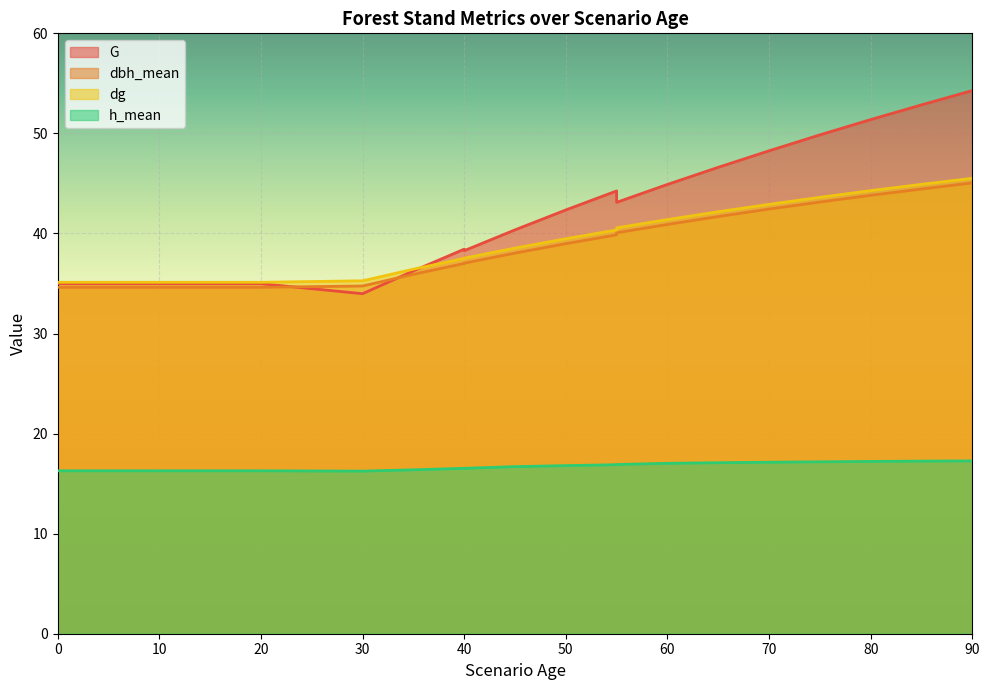

What is the difference between the dbh_mean values at 15 and 90?

10.4